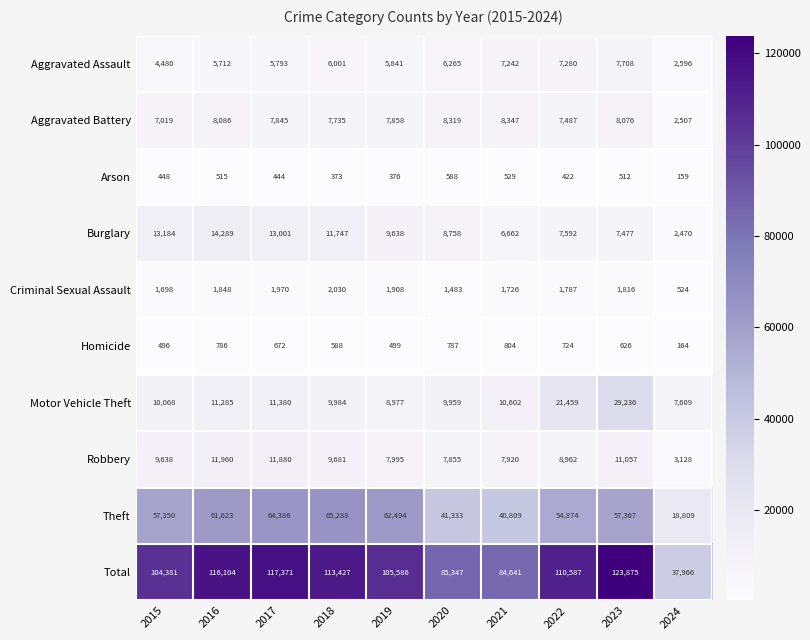

What is the difference between the second highest and second lowest values in the Aggravated Battery series?

1300